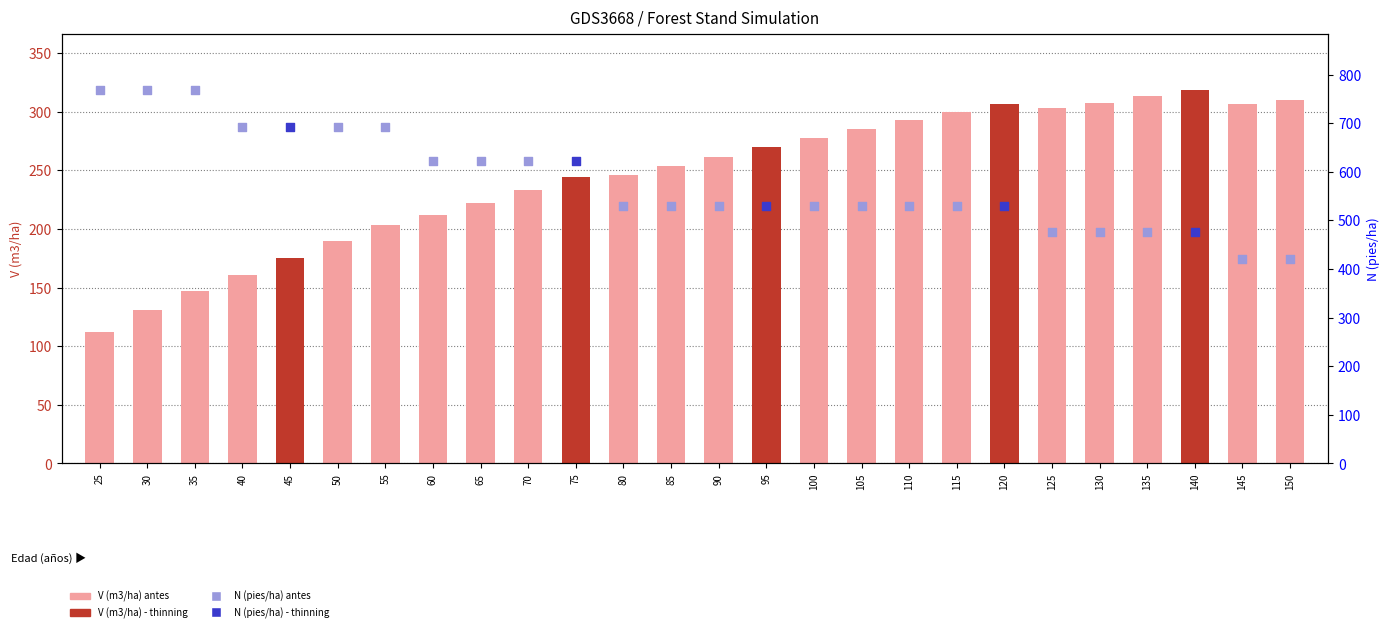

Approximately how many times larger is the value at 130 compared to 55?

1.5